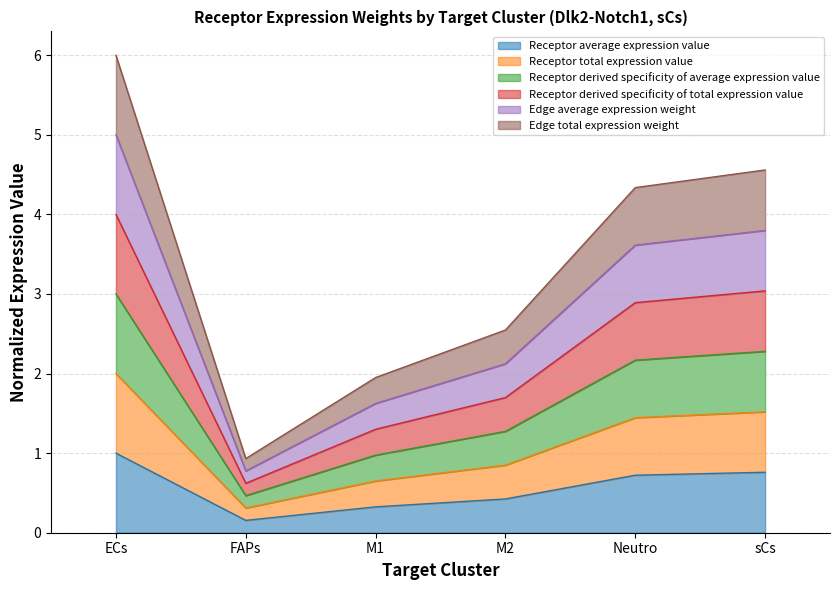

Does the chart display data point markers on the line(s)?

No